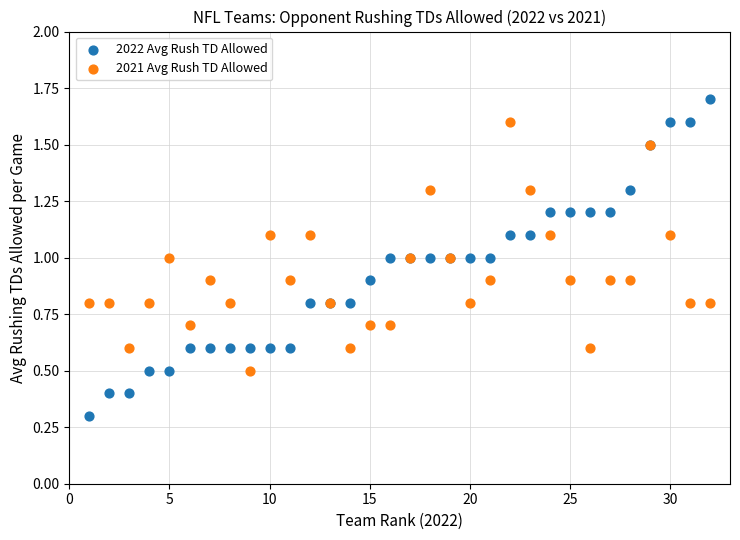

Which series reaches the minimum Y coordinate?

2022 Avg Rush TD Allowed